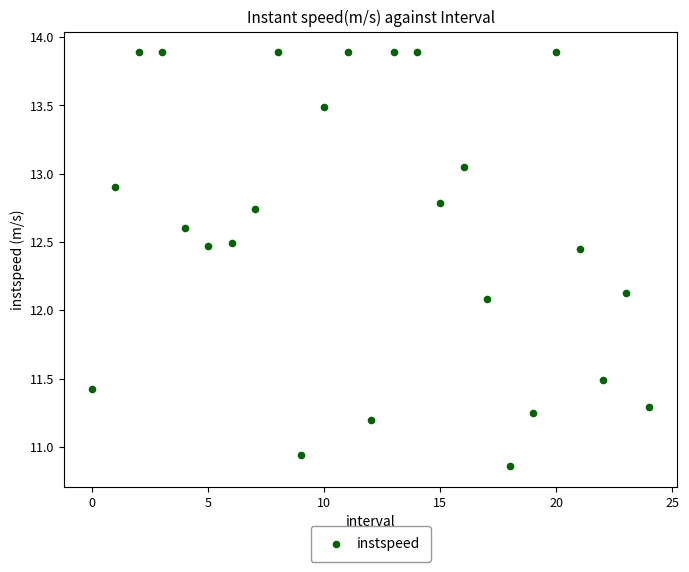

What Y value in the scatter plot is closest to 12?

12.1